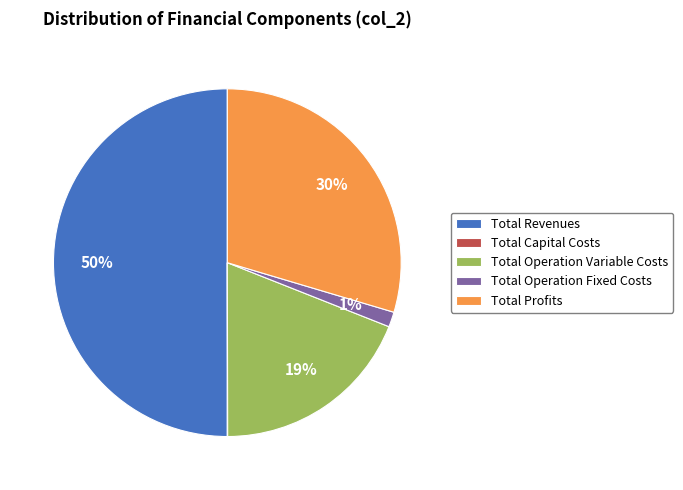

To the nearest percent, what is the difference between the largest and smallest slice percentages?

50%